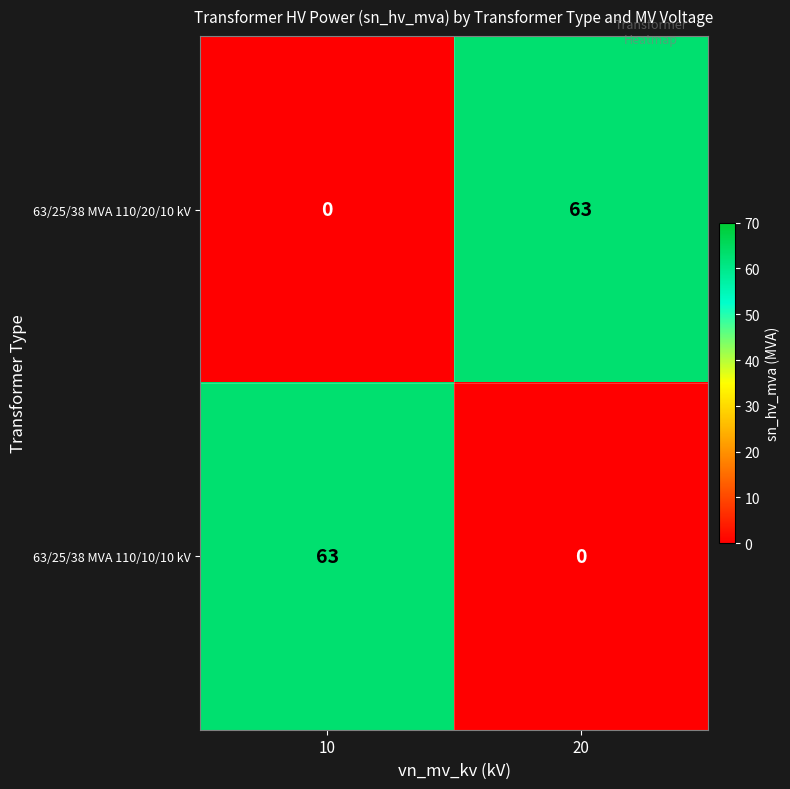

What is the total value across all series at 10?

63